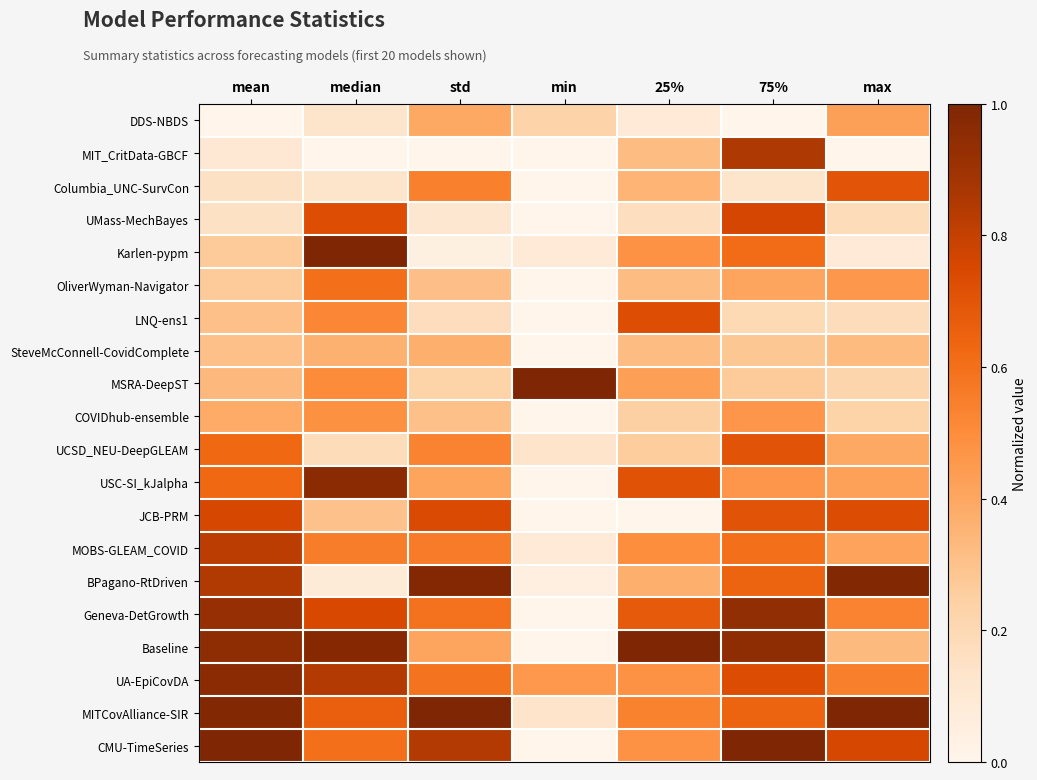

Which series has the largest total across all categories?

MITCovAlliance-SIR